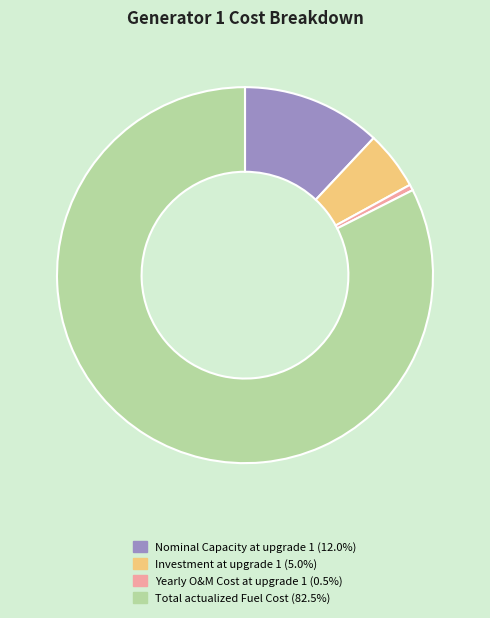

Does Nominal Capacity at upgrade 1 represent more than half of the total?

No